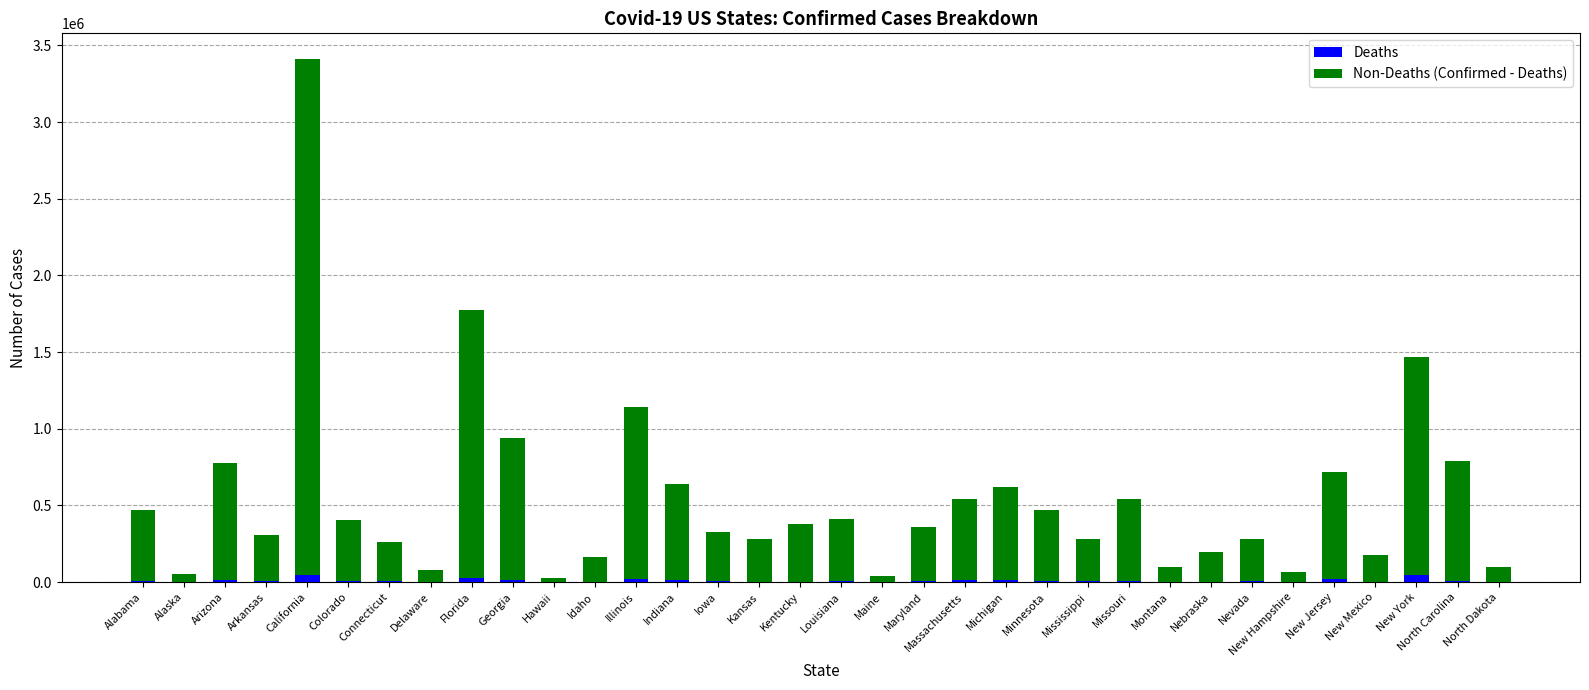

What are all the series names shown in the legend?

Deaths, Non-Deaths (Confirmed - Deaths)